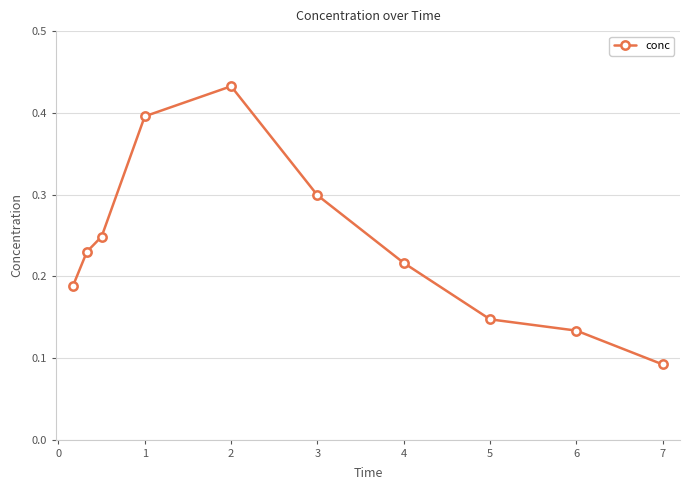

Count the values in the range 0 to 1.

10